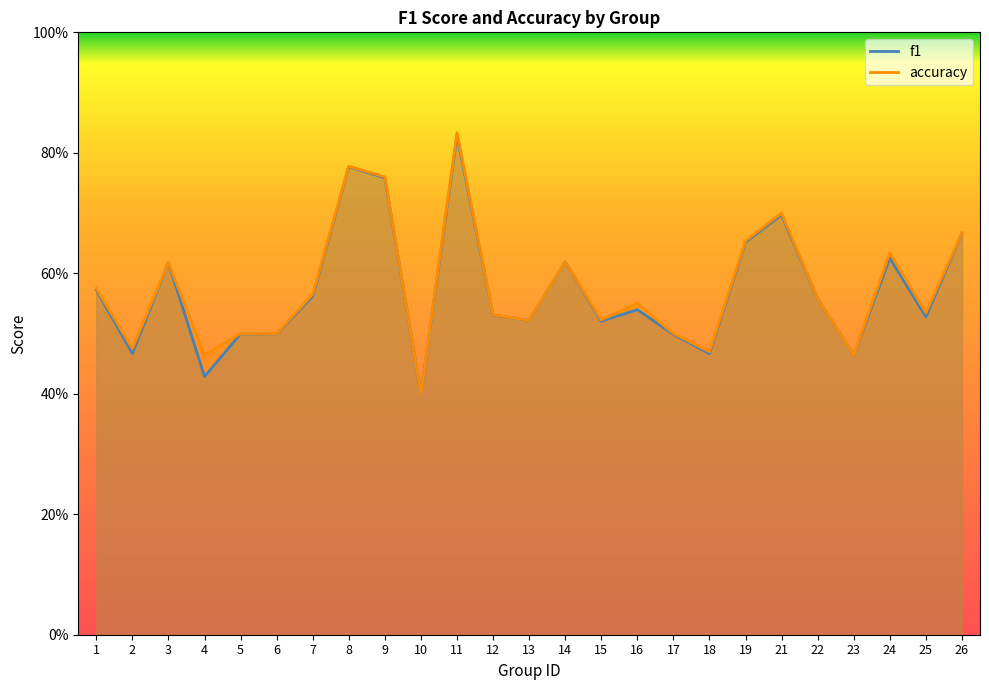

How many interior local peaks does the f1 series have?

7